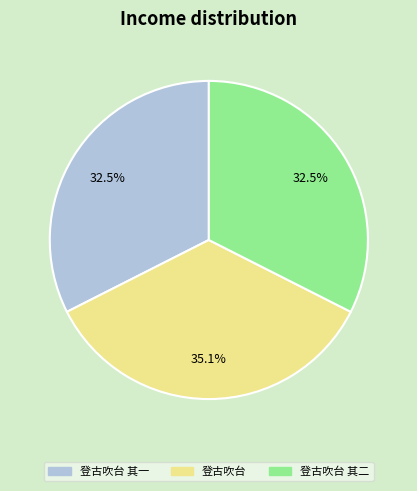

To the nearest percent, what is the difference between the largest and smallest slice percentages?

3%